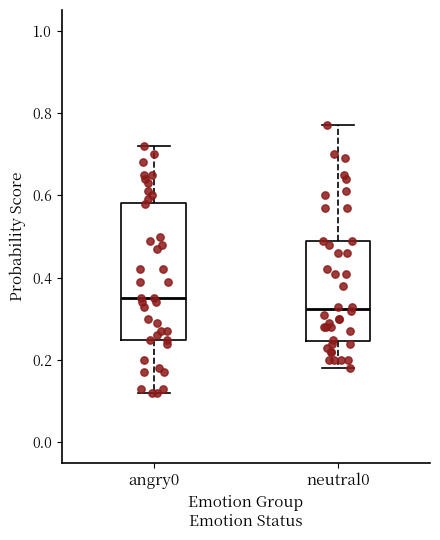

Comparing the boxes themselves (not the whiskers), which one is the tallest?

angry0